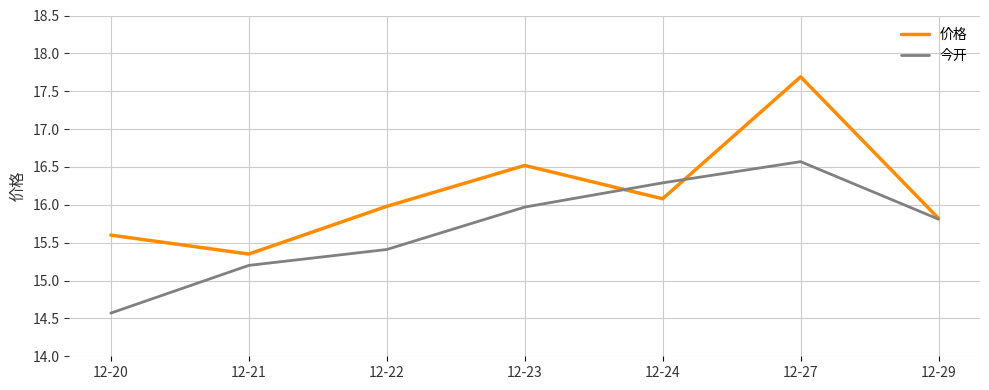

Is it true that 今开 equals 15.4 at 12-22?

True